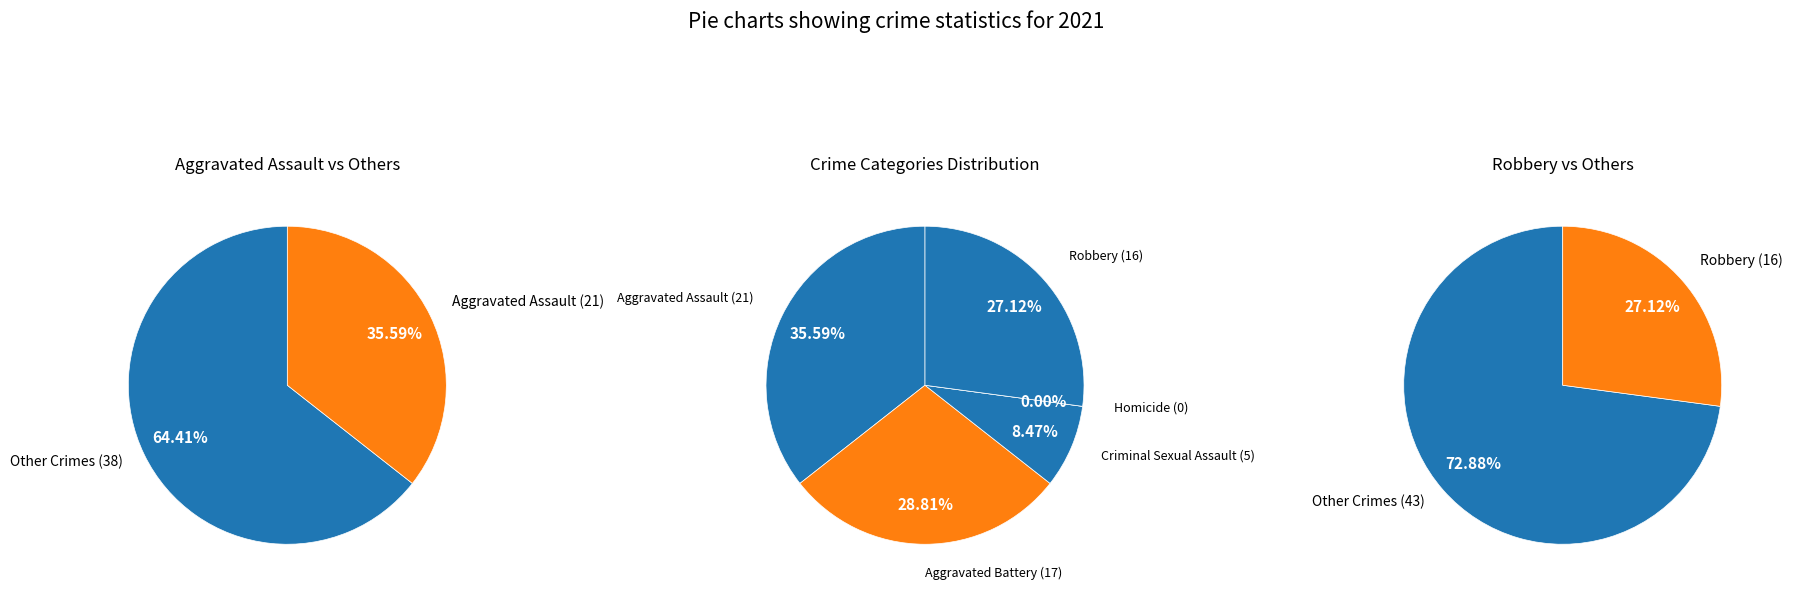

To the nearest percent, what is the difference between the largest and smallest slice percentages?

36%